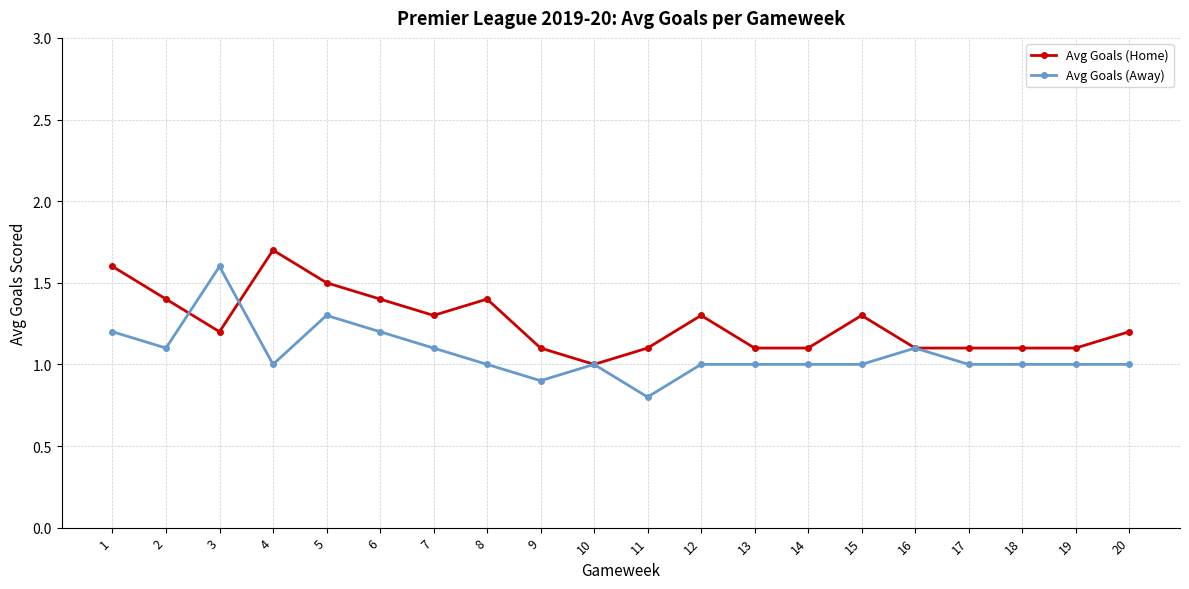

Rank the series at 17 from lowest to highest value.

Avg Goals (Away), Avg Goals (Home)